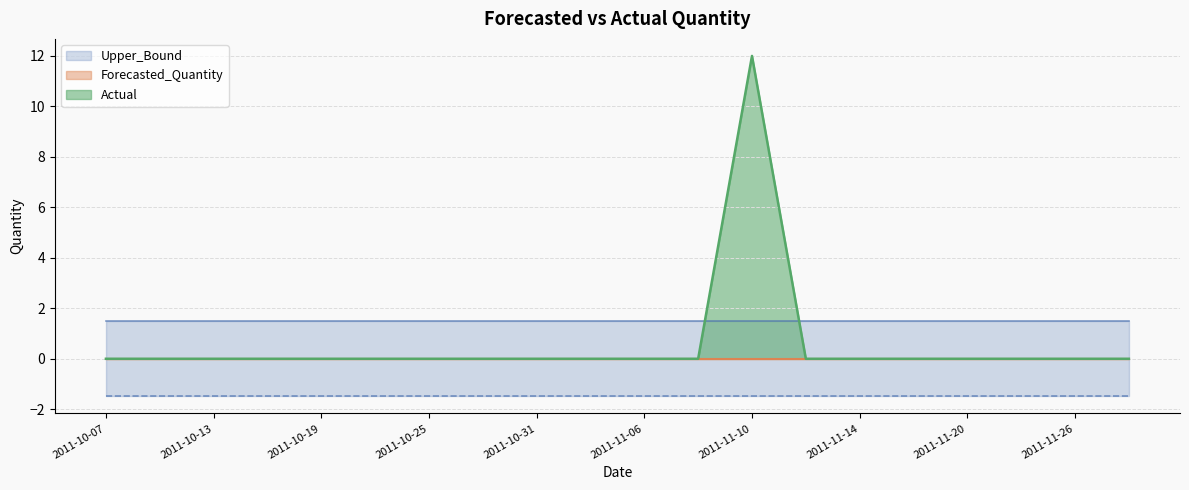

The value of Actual at 2011-11-26 is 0. True or false?

True